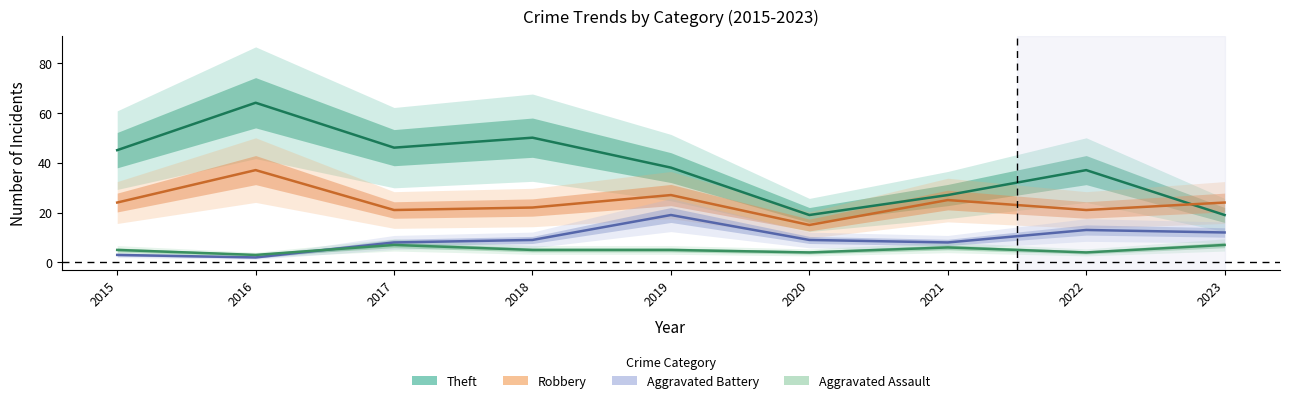

How many values in the Theft series exceed 38?

4